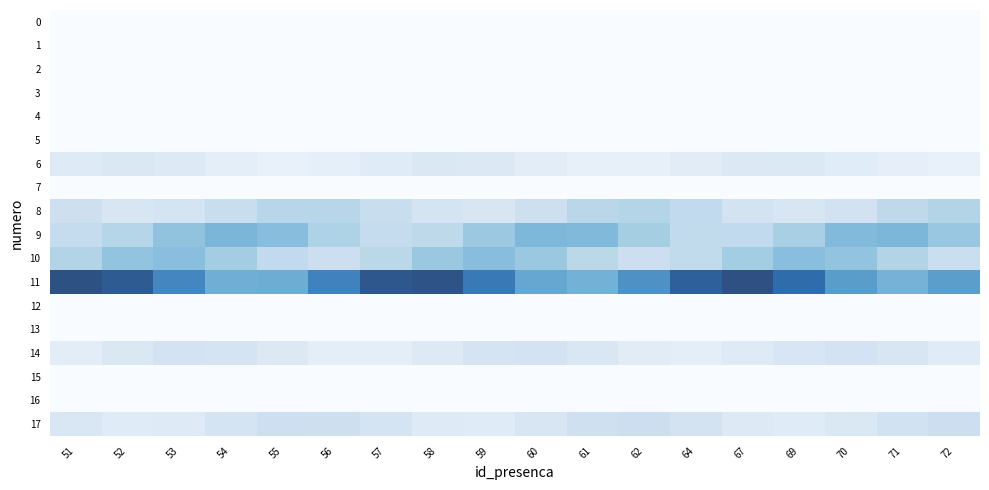

Between 54 and 57, which series saw the biggest shift?

11